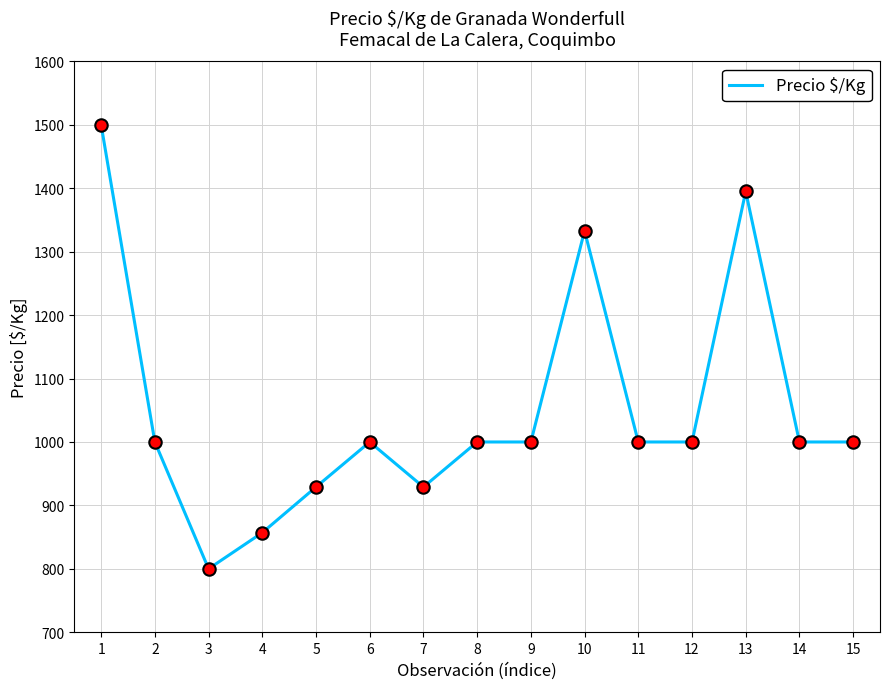

What is the ratio of the value at 6 to the value at 12?

1.0